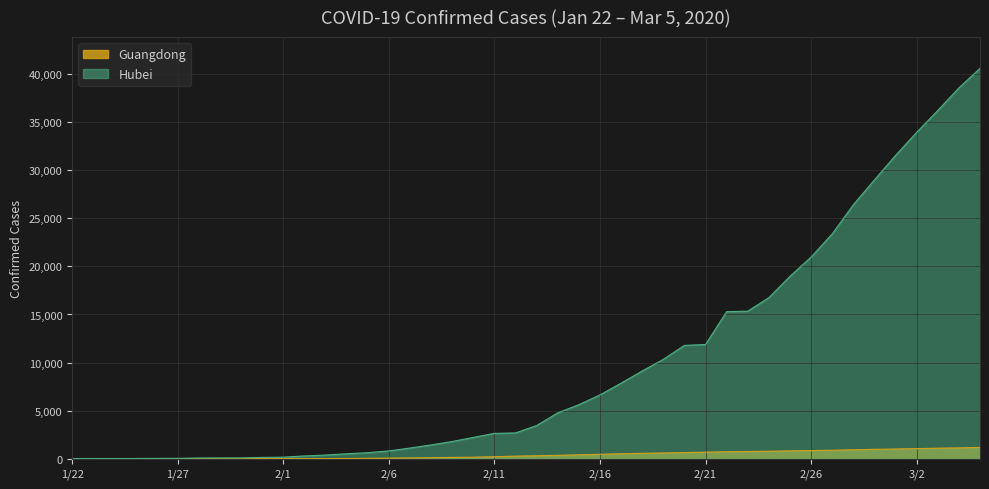

Which series has the largest total across all categories?

Hubei